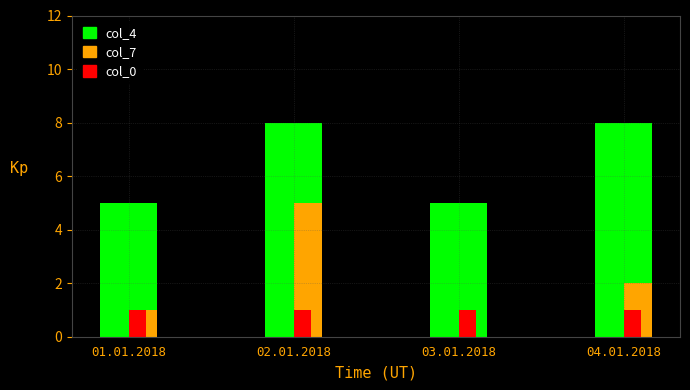

What is the spread (max minus min) of values at 01.01.2018?

4